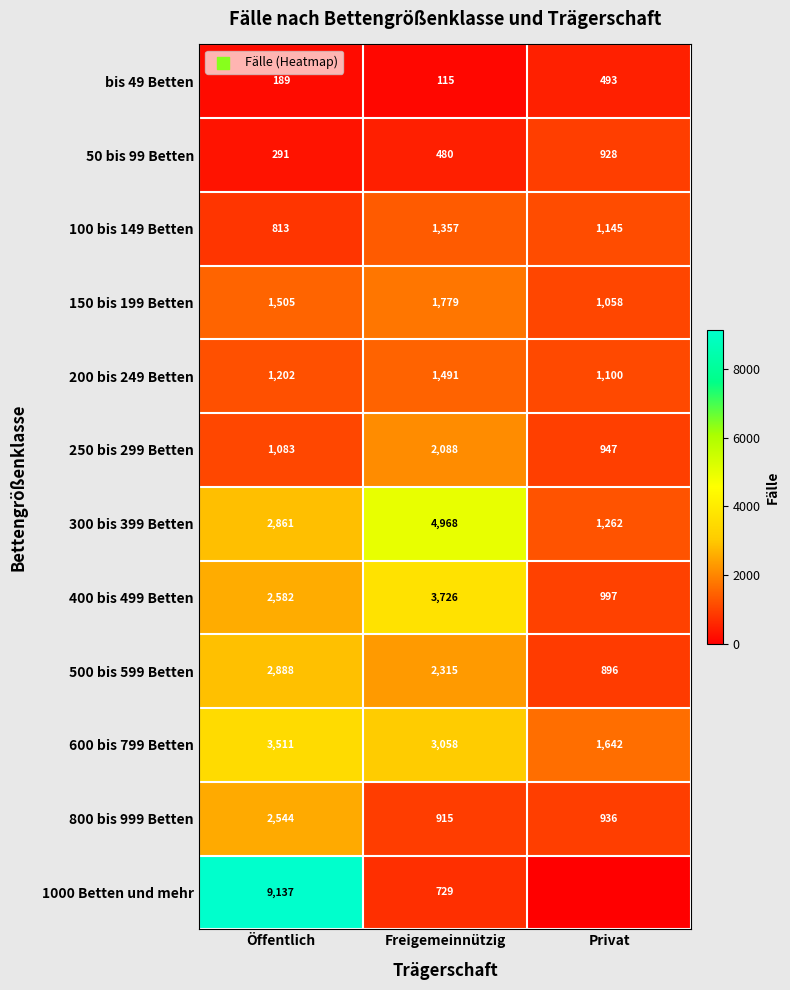

List the labels in order of bis 49 Betten value, smallest first.

Freigemeinnützig, Öffentlich, Privat